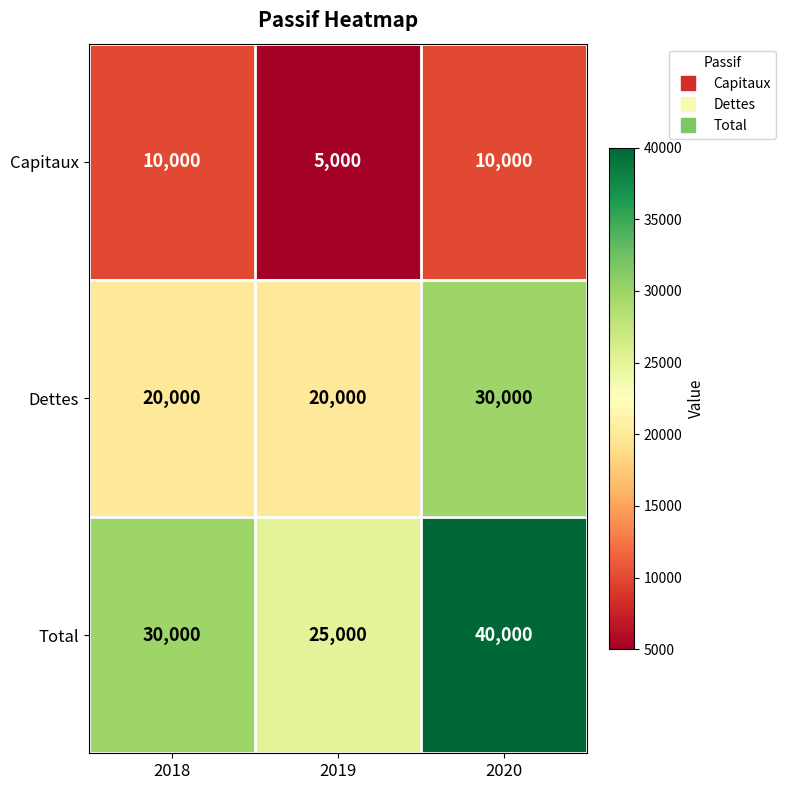

Which series has the widest spread of values?

Total